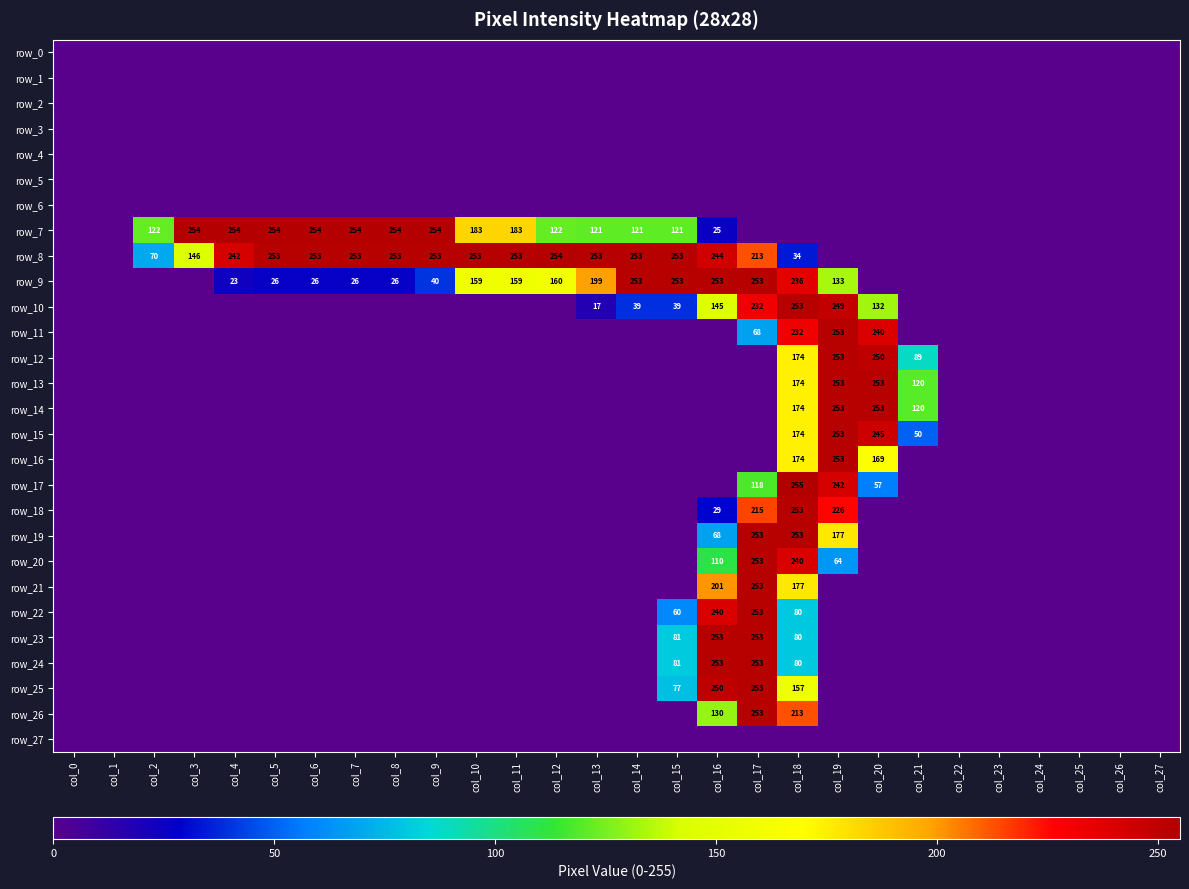

Which category has the highest value across all series?

col_18